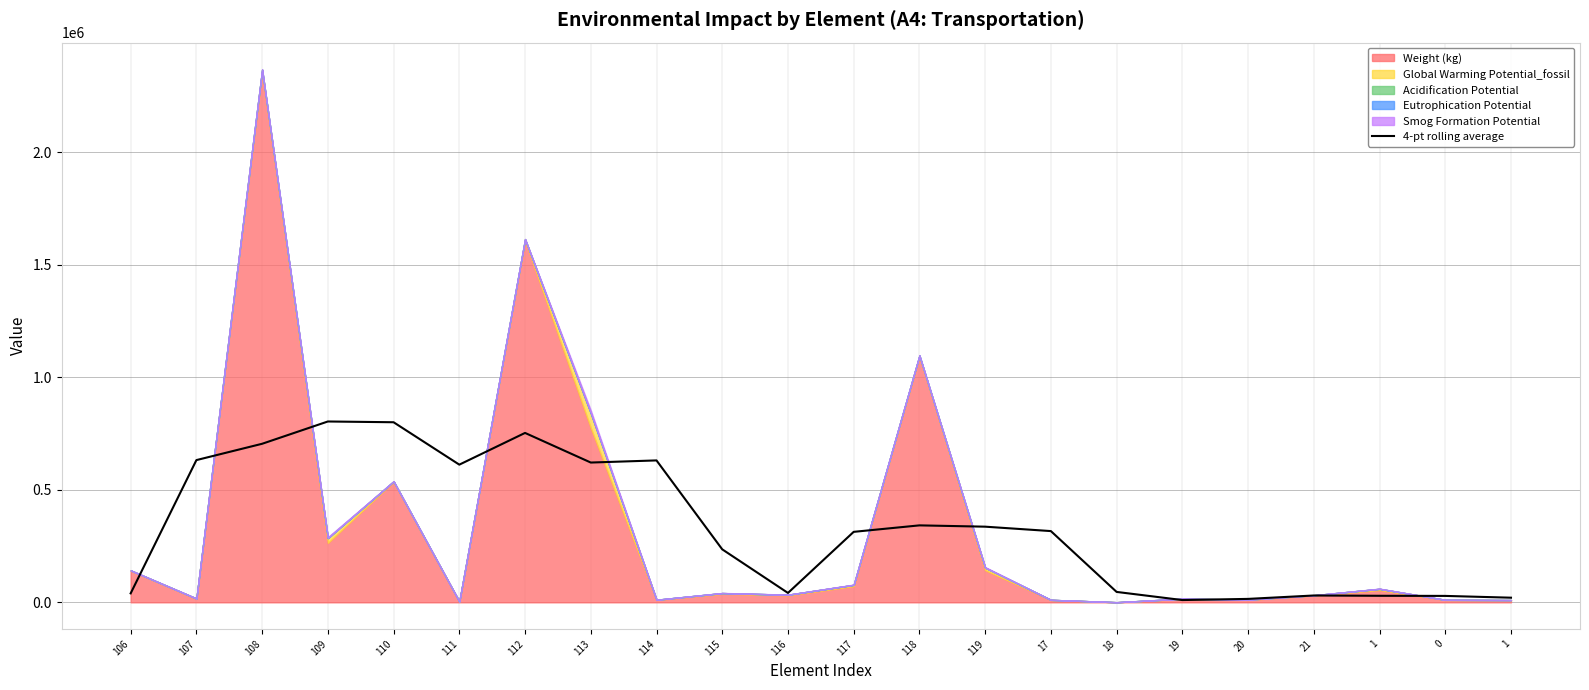

At which label does the data first exceed 316615?

107